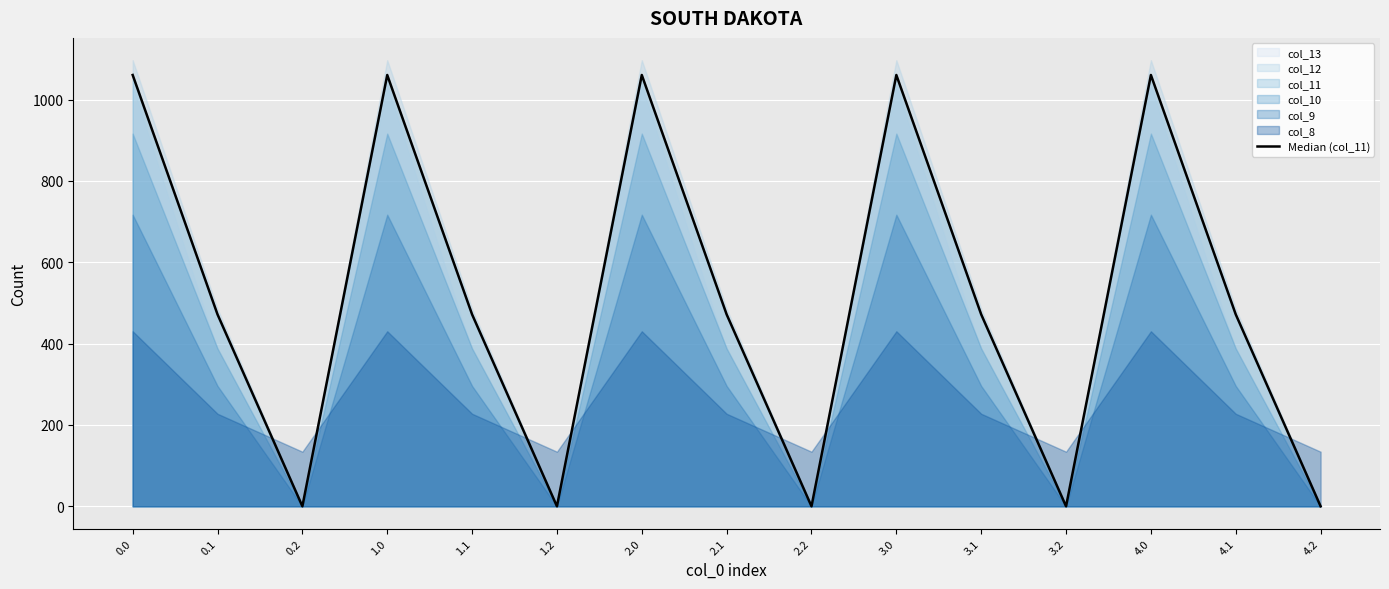

At which category does the chart reach its minimum across all series?

0.2